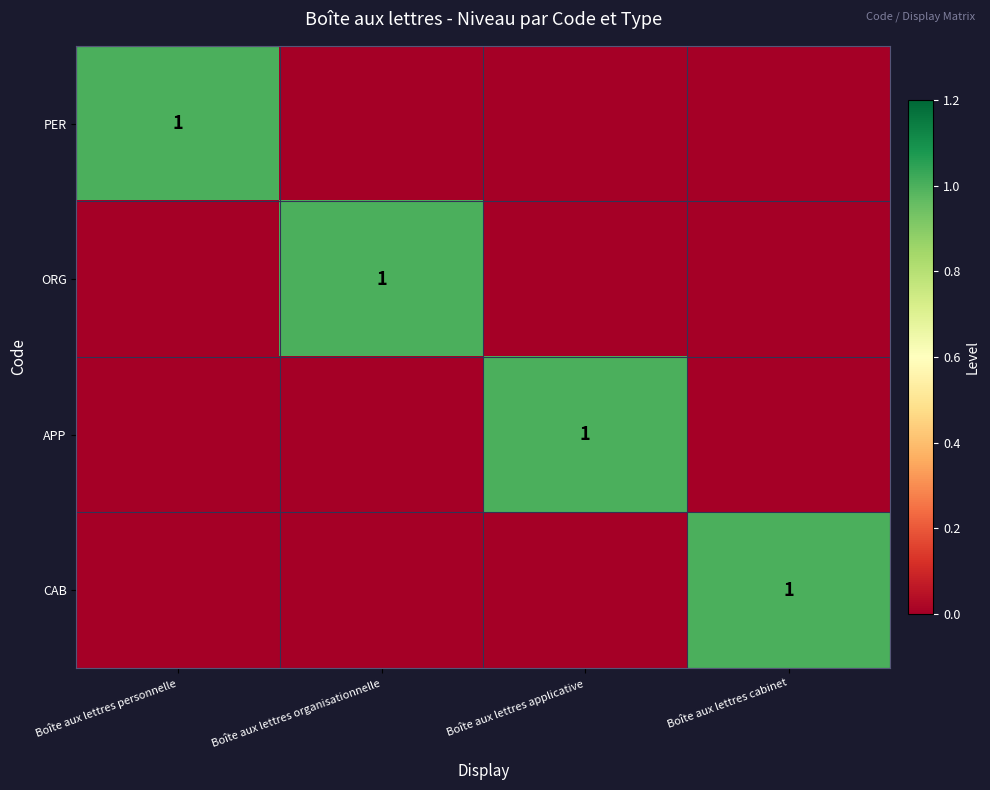

The APP series shows 2 at Boîte aux lettres applicative. True or false?

False